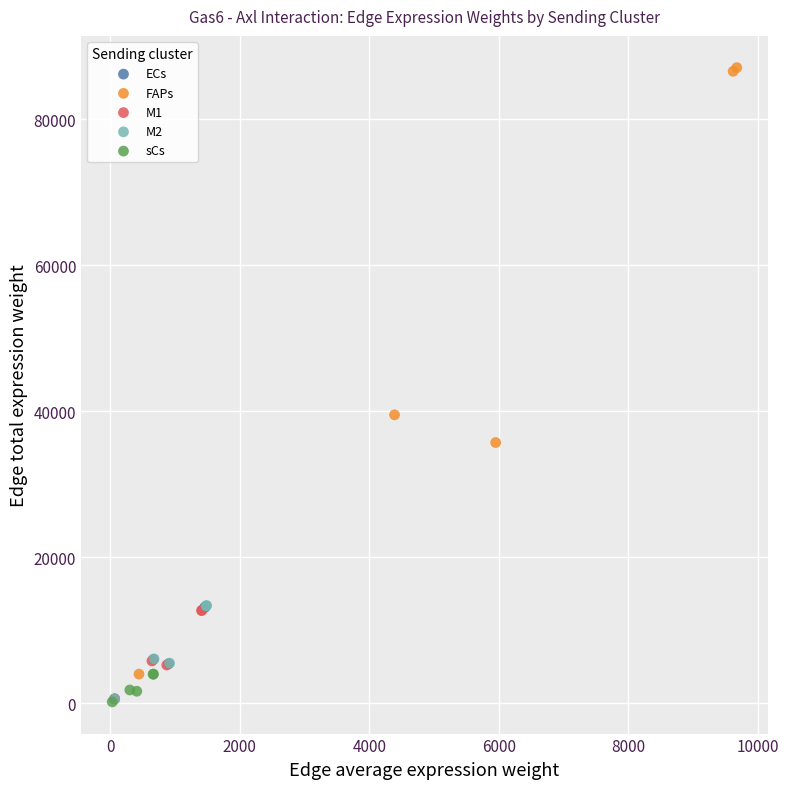

Which series reaches the maximum Y coordinate?

FAPs